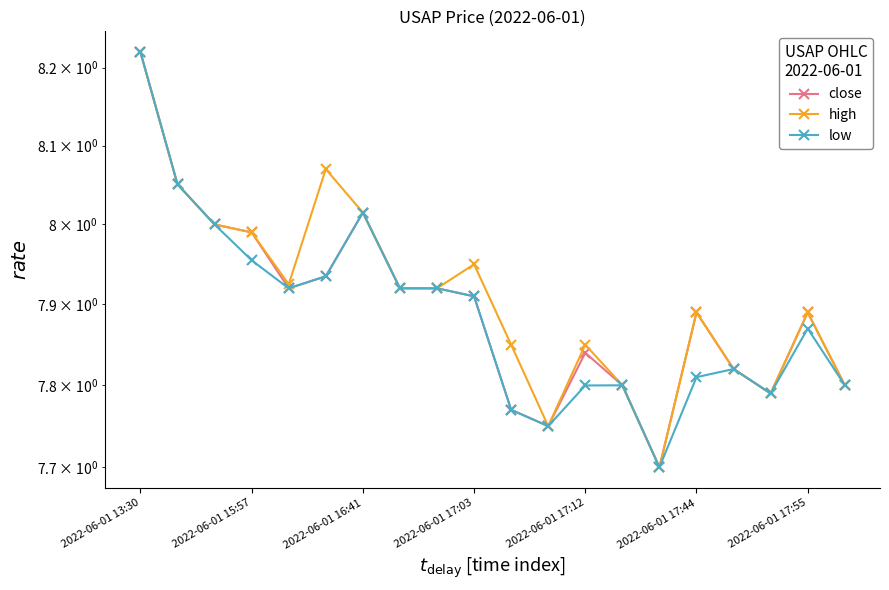

What is the label of the 12th point from the left?

11